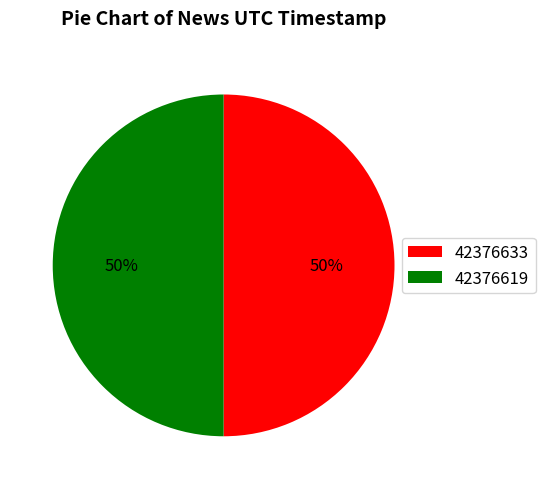

What is the ratio of the value at 42376619 to the value at 42376633?

1.0